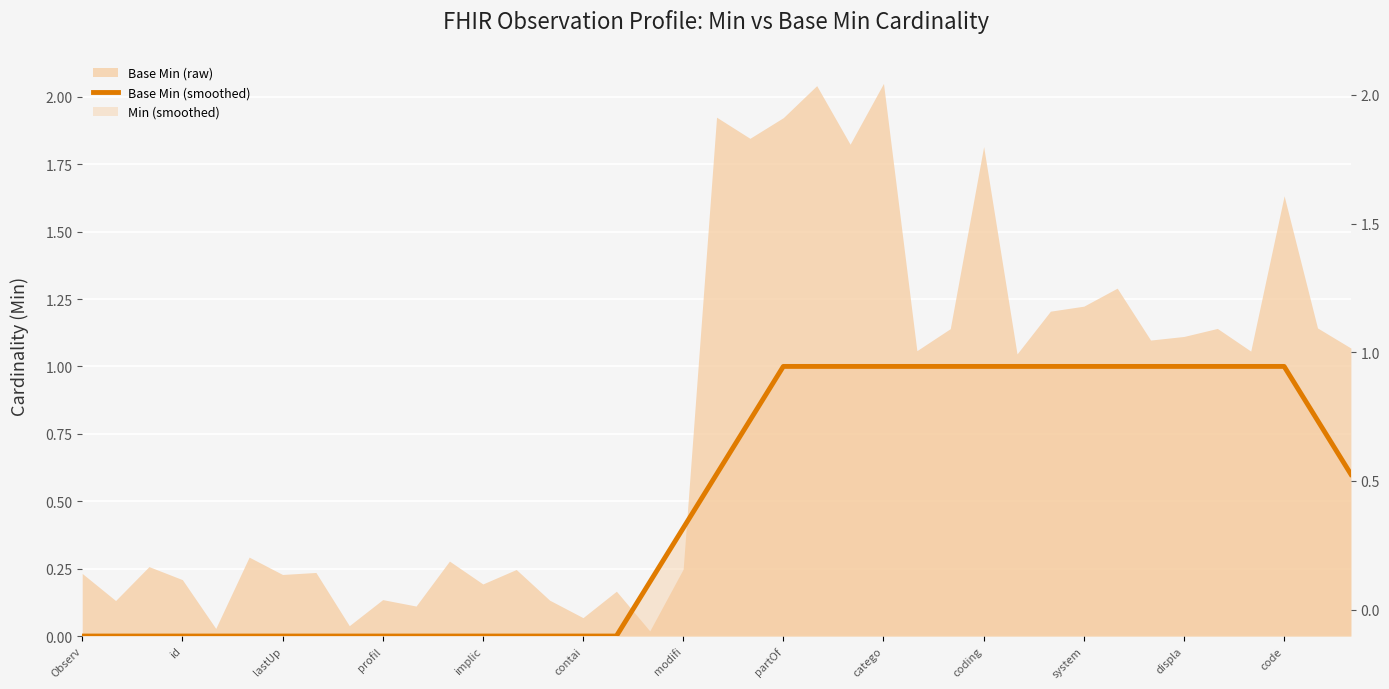

What position from the right is 22?

17